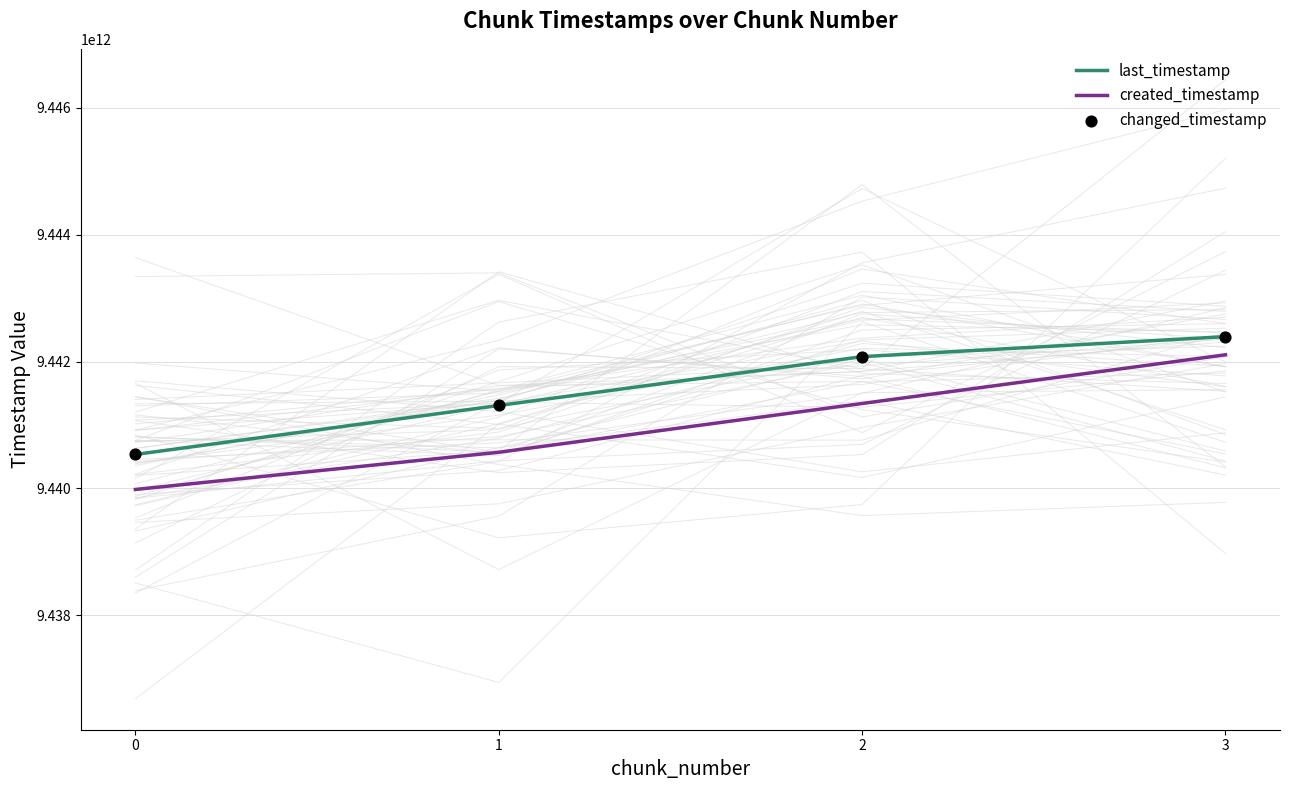

Which series has the widest spread of Y values?

created_timestamp